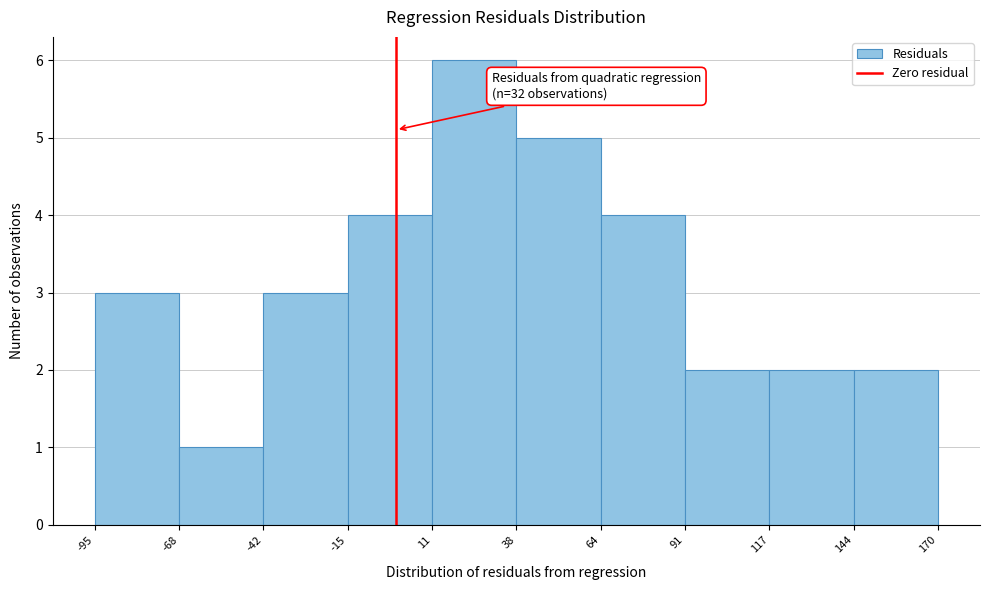

Over which range of the x-axis is the bar tallest?

11 to 38